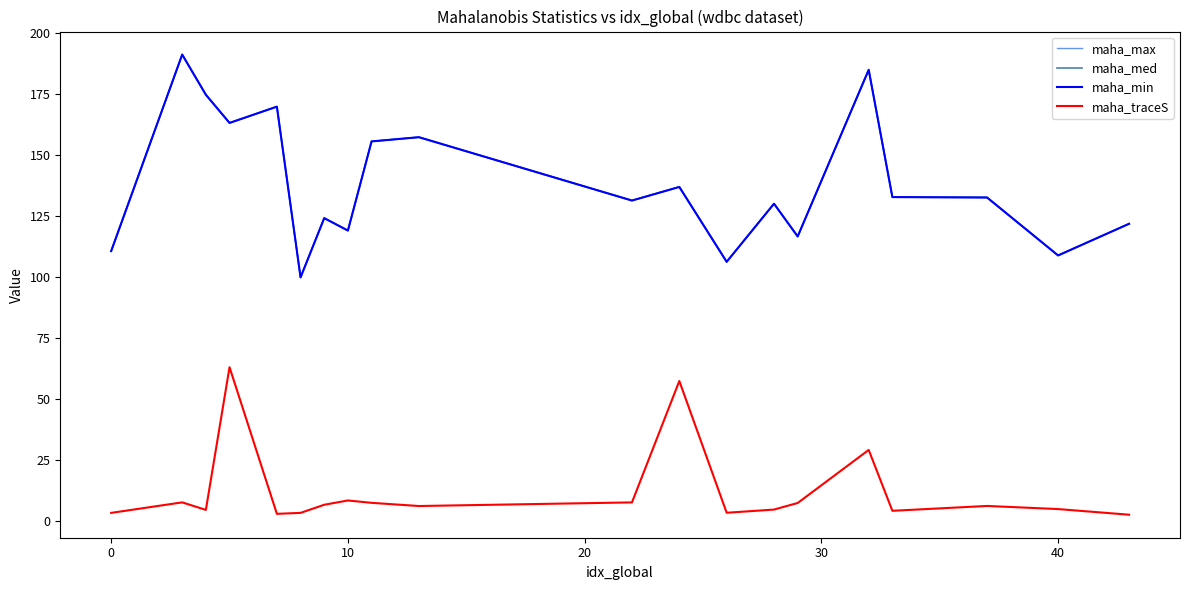

True or false: maha_med and maha_min cross at least once.

False